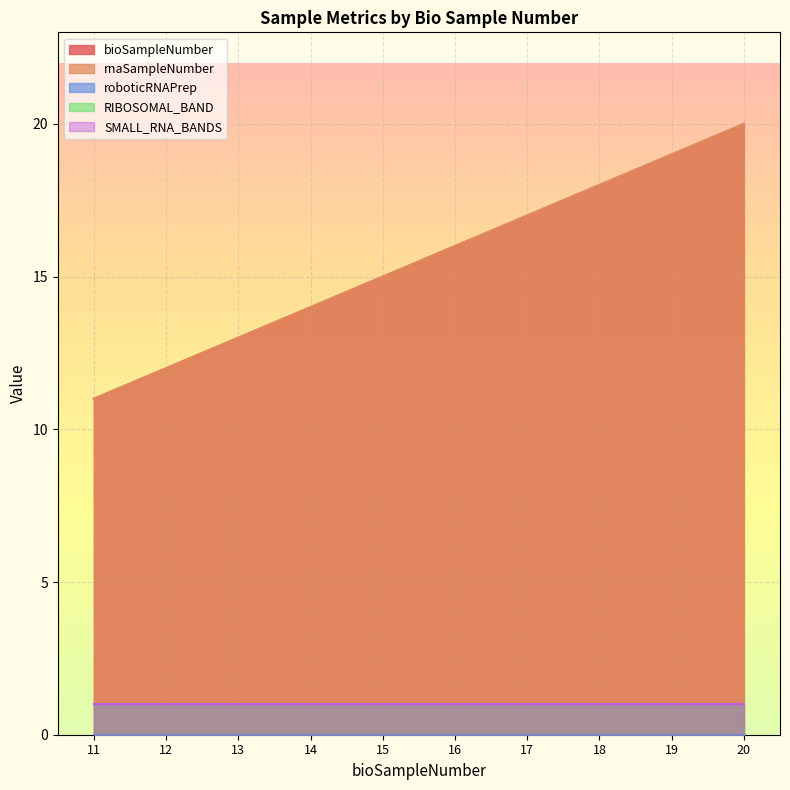

At which category is the sum across all series the highest?

20